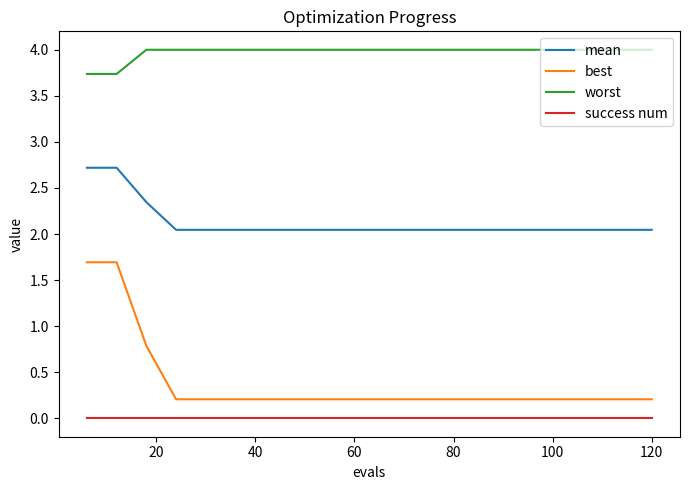

Which series has the widest spread of values?

best